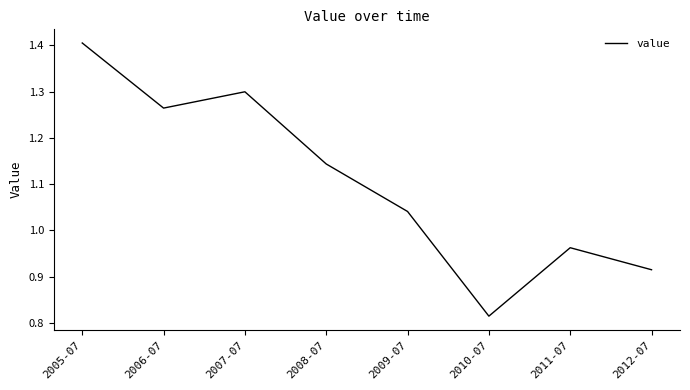

List the labels in order of value, largest first.

2005-07, 2007-07, 2006-07, 2008-07, 2009-07, 2011-07, 2012-07, 2010-07